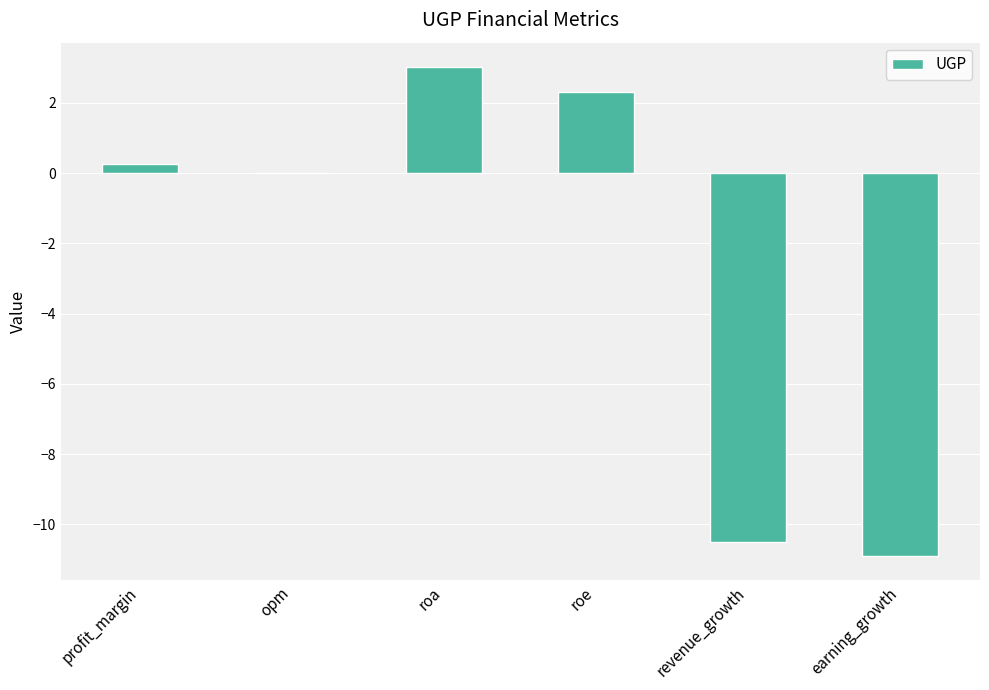

Between revenue_growth and profit_margin, which is larger?

profit_margin